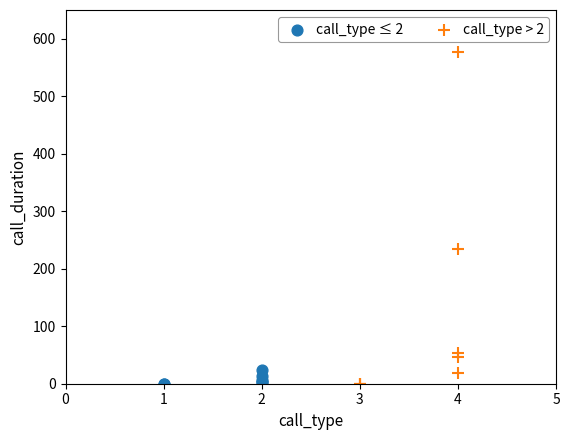

Which series has the widest spread of Y values?

call_type > 2